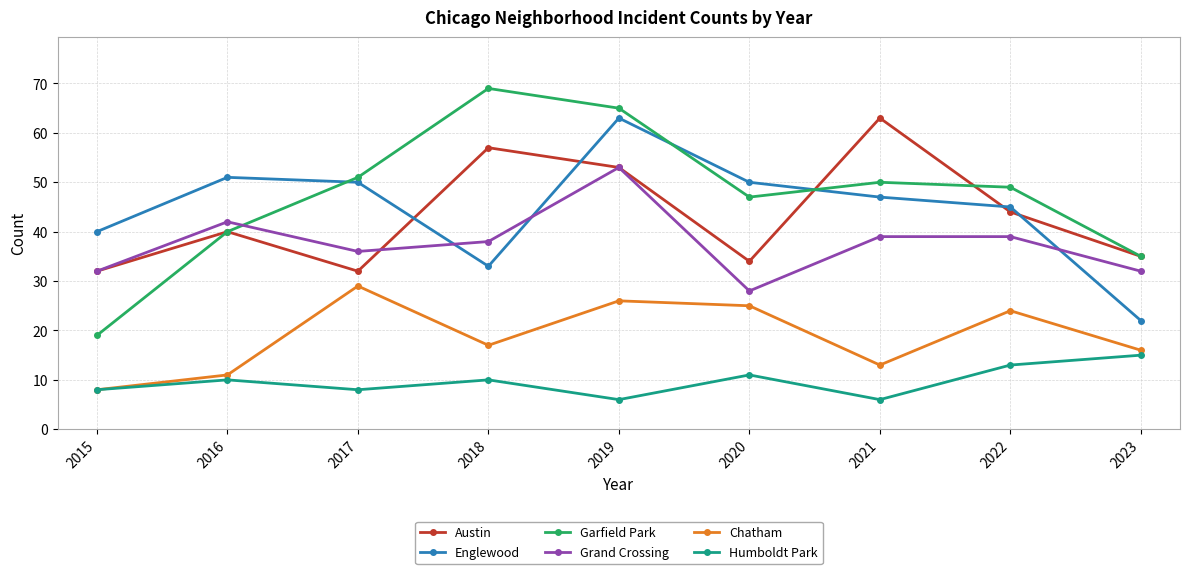

Does the chart display data point markers on the line(s)?

Yes